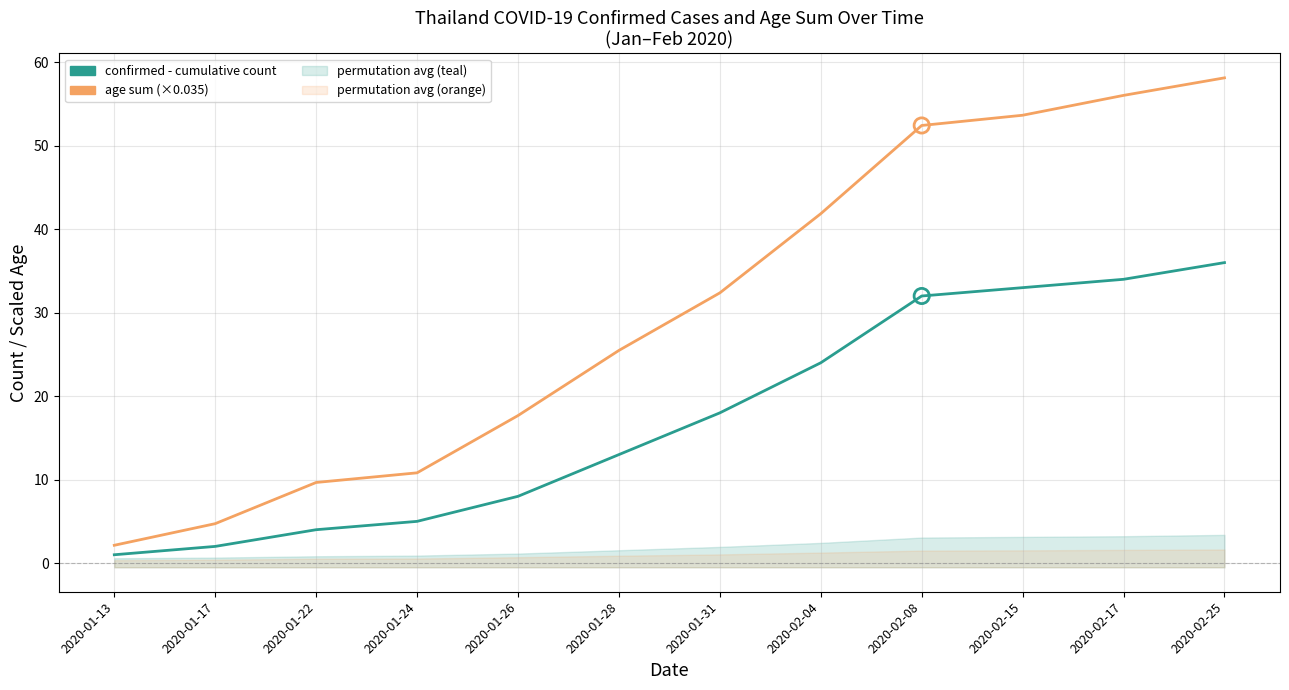

Which series contains the lowest Y value?

confirmed - cumulative count